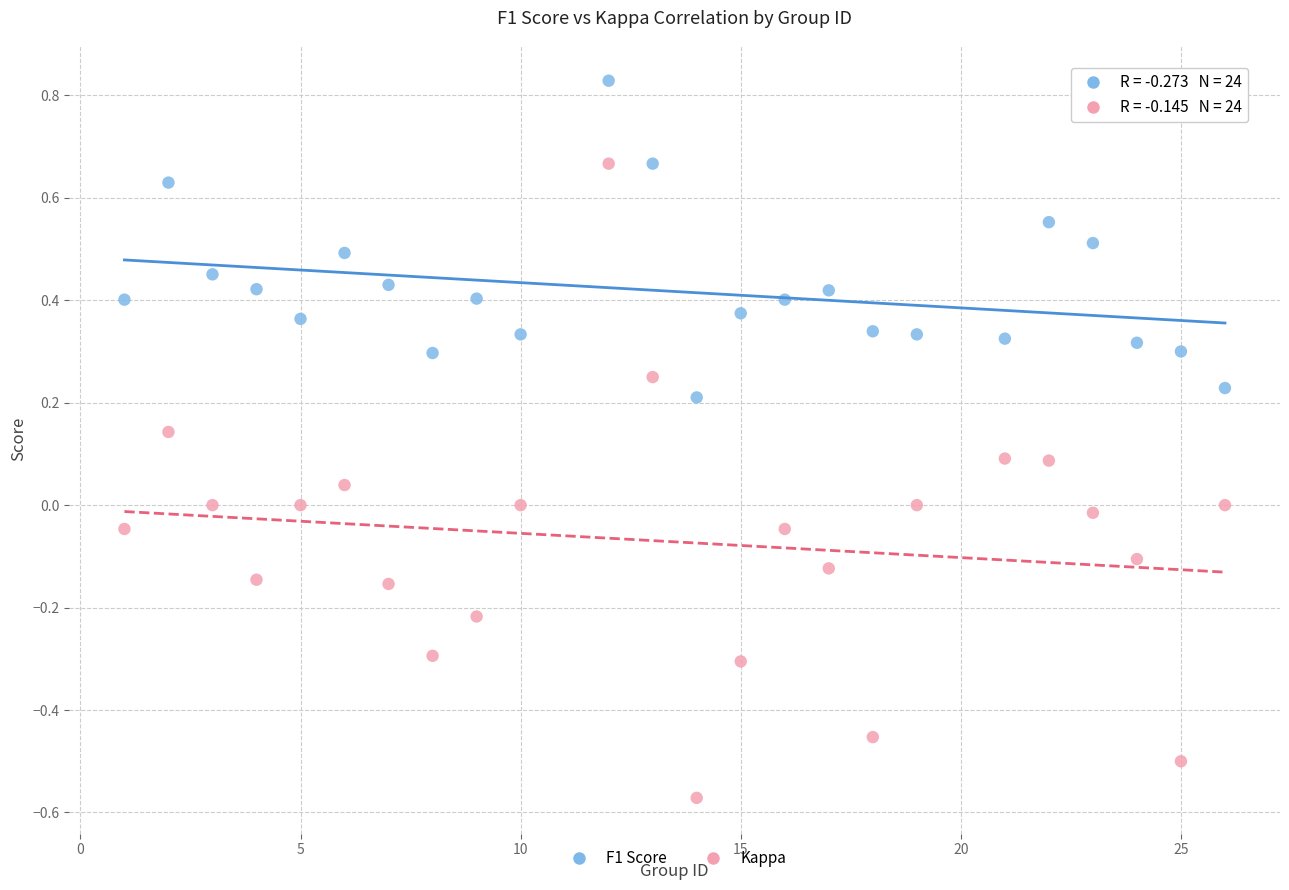

What are all the series names shown in the legend?

F1 Score, Kappa